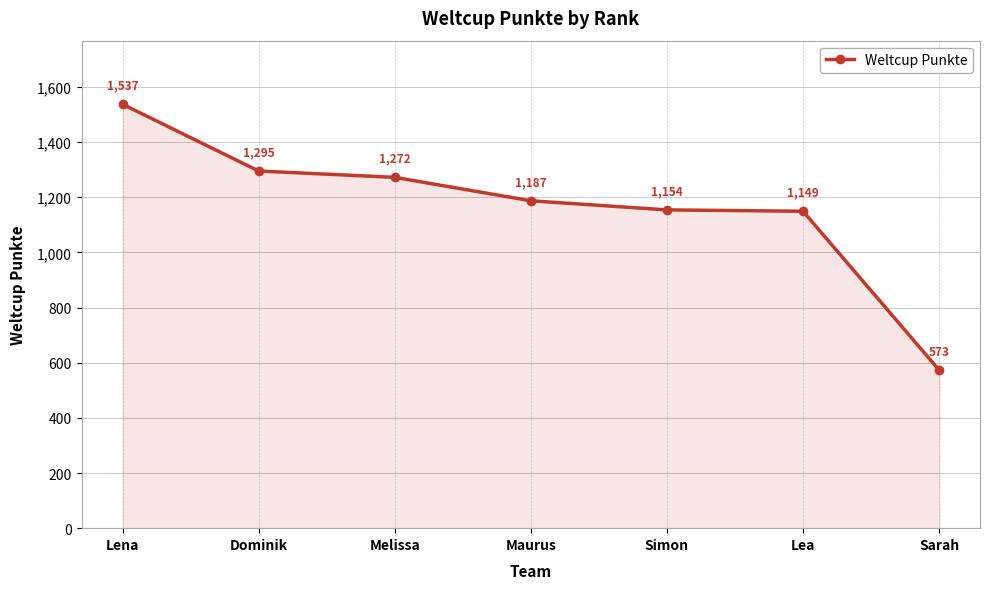

Rank the categories by value from highest to lowest.

Lena, Dominik, Melissa, Maurus, Simon, Lea, Sarah